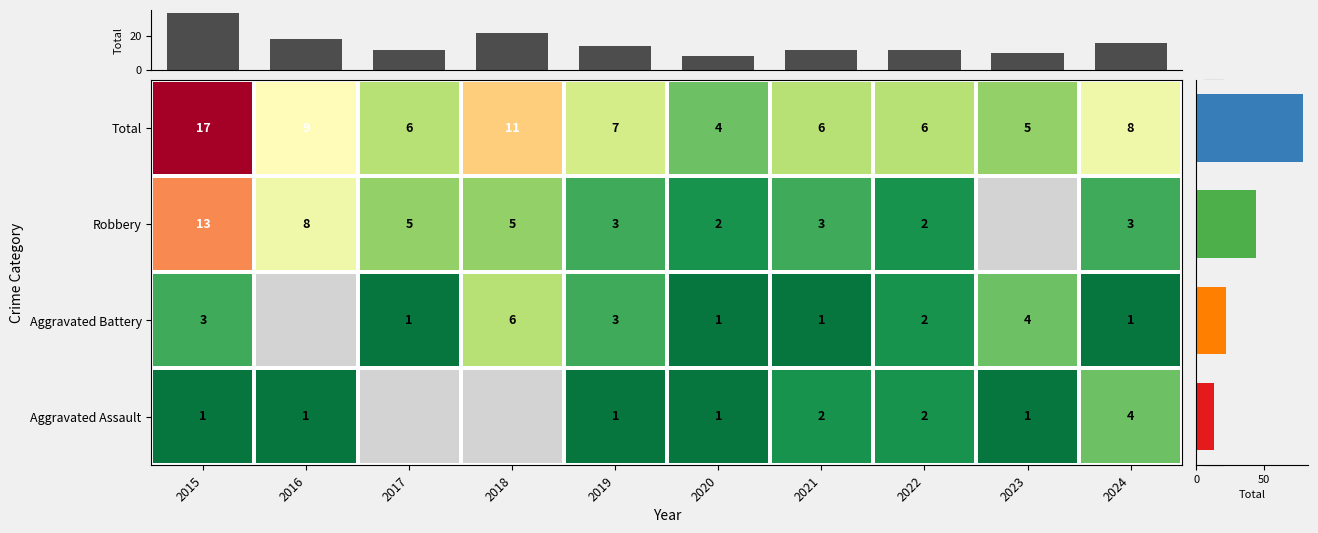

How many data points in Total are less than 7?

5